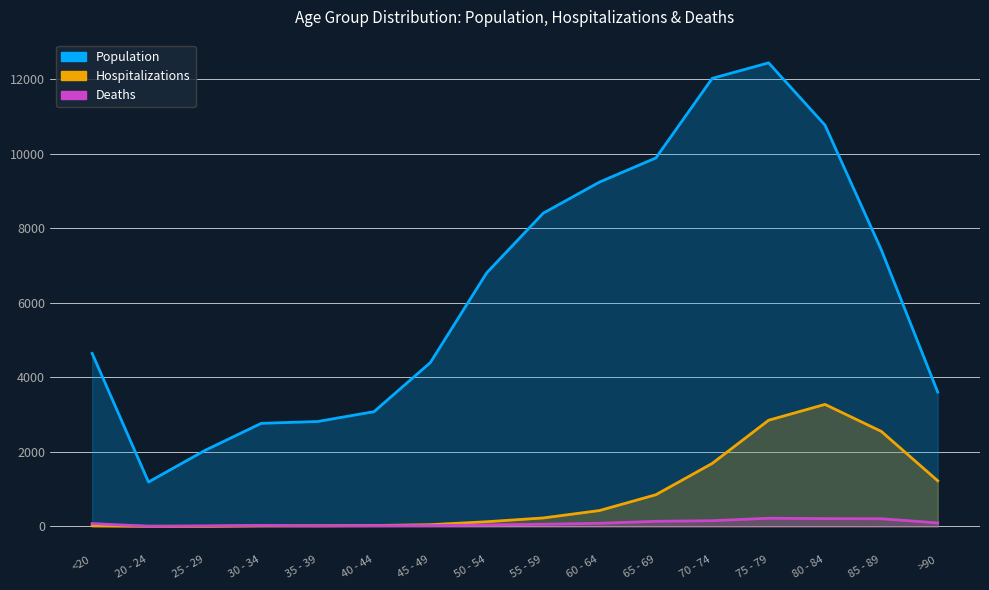

Reading right to left, what are all the values shown in this chart?

Deaths: >90=93	85 - 89=206	80 - 84=209	75 - 79=220	70 - 74=153	65 - 69=137	60 - 64=84	55 - 59=59	50 - 54=39	45 - 49=23	40 - 44=20	35 - 39=17	30 - 34=27	25 - 29=14	20 - 24=5	<20=77
Population: >90=3604	85 - 89=7417	80 - 84=10764	75 - 79=12434	70 - 74=12018	65 - 69=9883	60 - 64=9236	55 - 59=8400	50 - 54=6803	45 - 49=4396	40 - 44=3078	35 - 39=2814	30 - 34=2765	25 - 29=2038	20 - 24=1191	<20=4641
Hospitalizations: >90=1224	85 - 89=2548	80 - 84=3273	75 - 79=2848	70 - 74=1690	65 - 69=850	60 - 64=426	55 - 59=227	50 - 54=126	45 - 49=47	40 - 44=24	35 - 39=18	30 - 34=17	25 - 29=3	20 - 24=4	<20=18